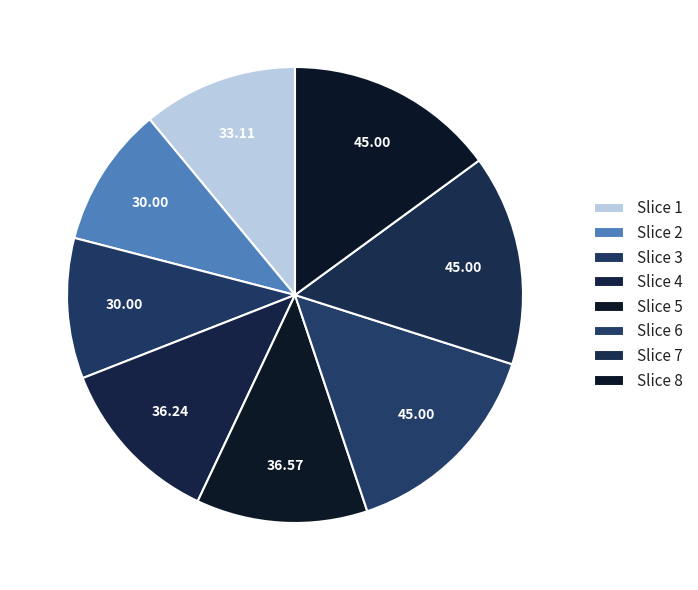

Count the number of slices in the pie.

8